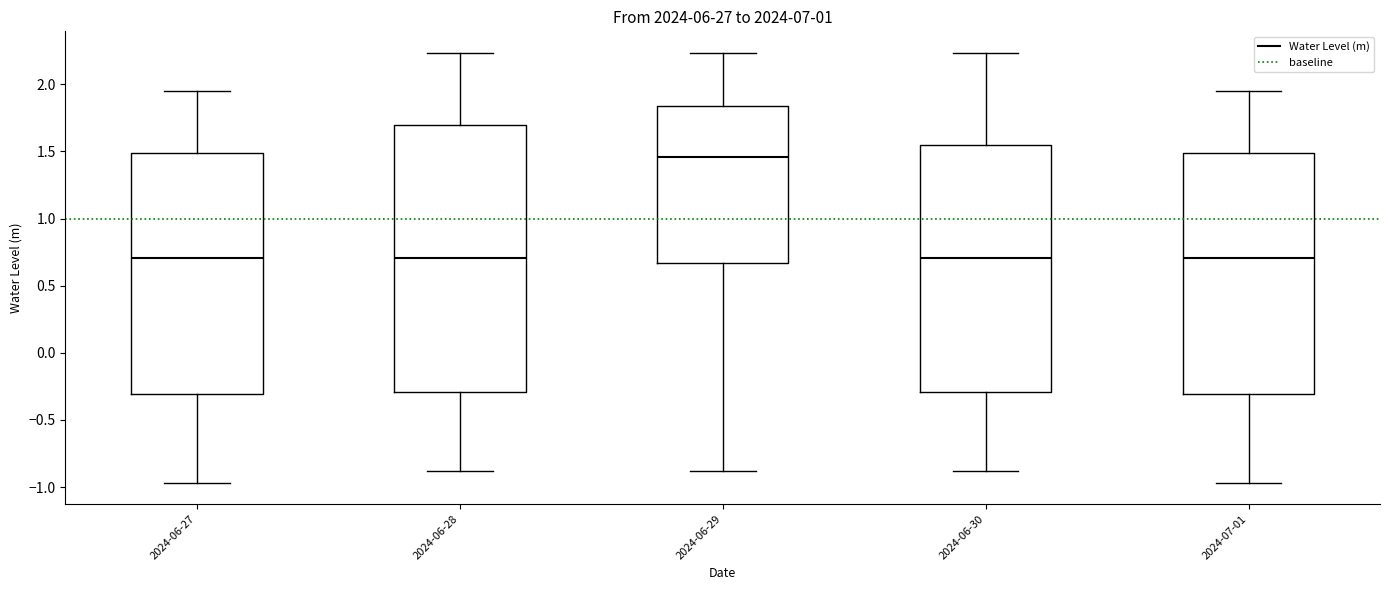

Where is the upper edge of the box for 2024-06-28 on the y-axis? The values are not printed on the chart, so give them approximately, as read against the axis.

1.70